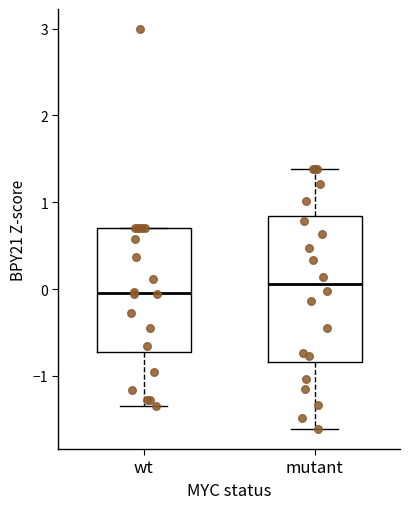

Comparing the boxes themselves (not the whiskers), which one is the tallest?

mutant